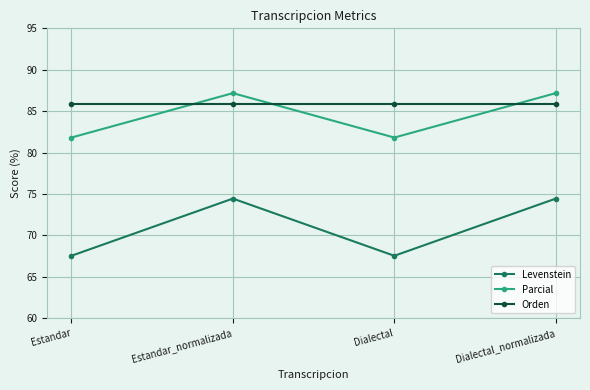

How many lines are shown in the chart?

3